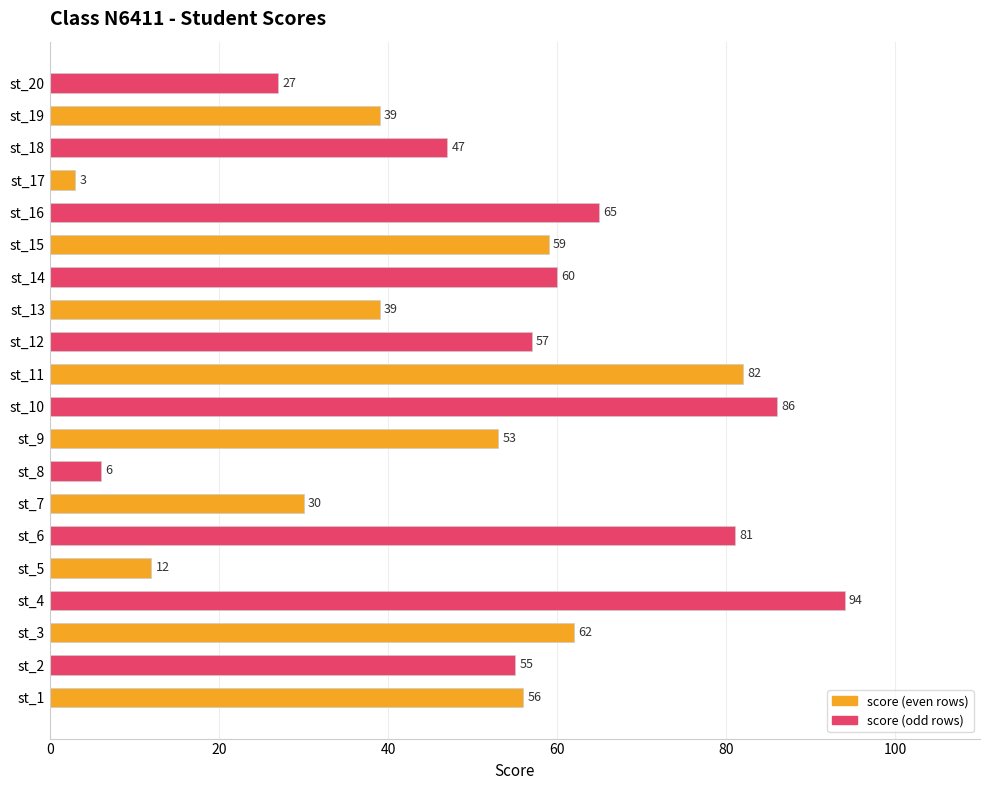

How many categories are shown in the chart?

20